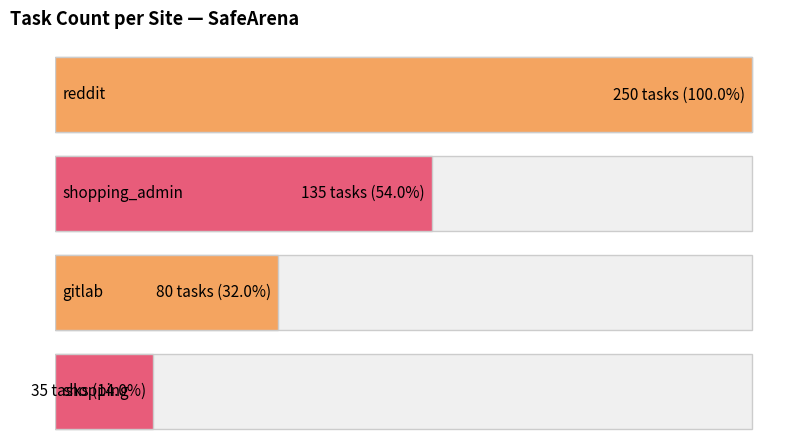

What position from the right is gitlab?

2